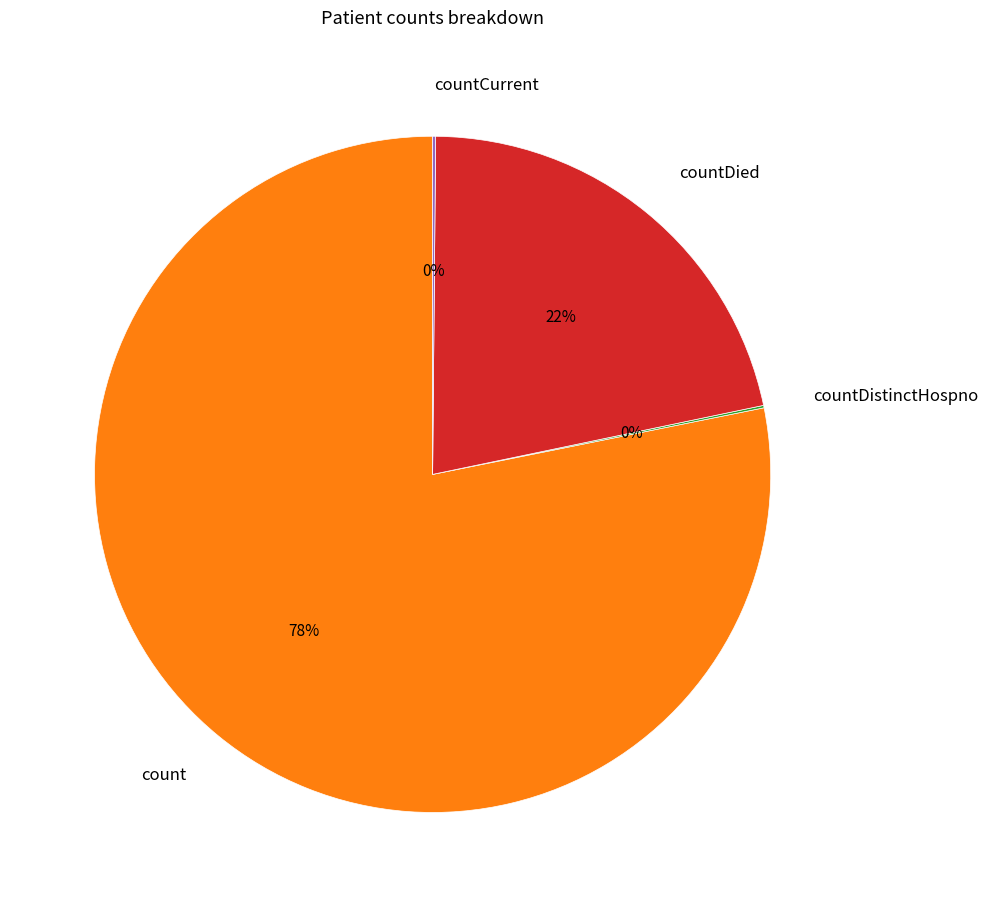

To the nearest percent, what is the average slice percentage?

25%